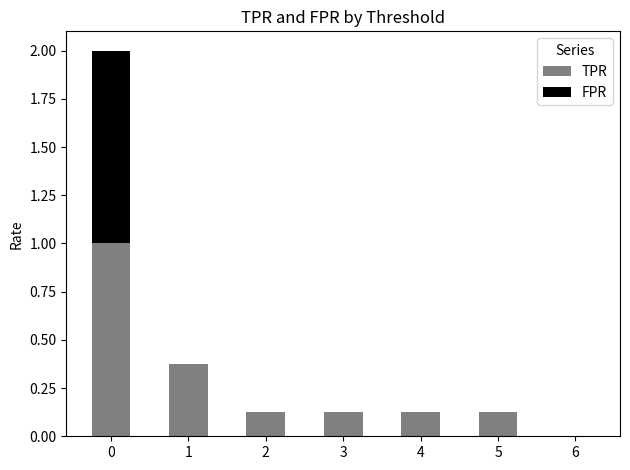

What is the sum of the TPR values at 1 and 5?

0.5